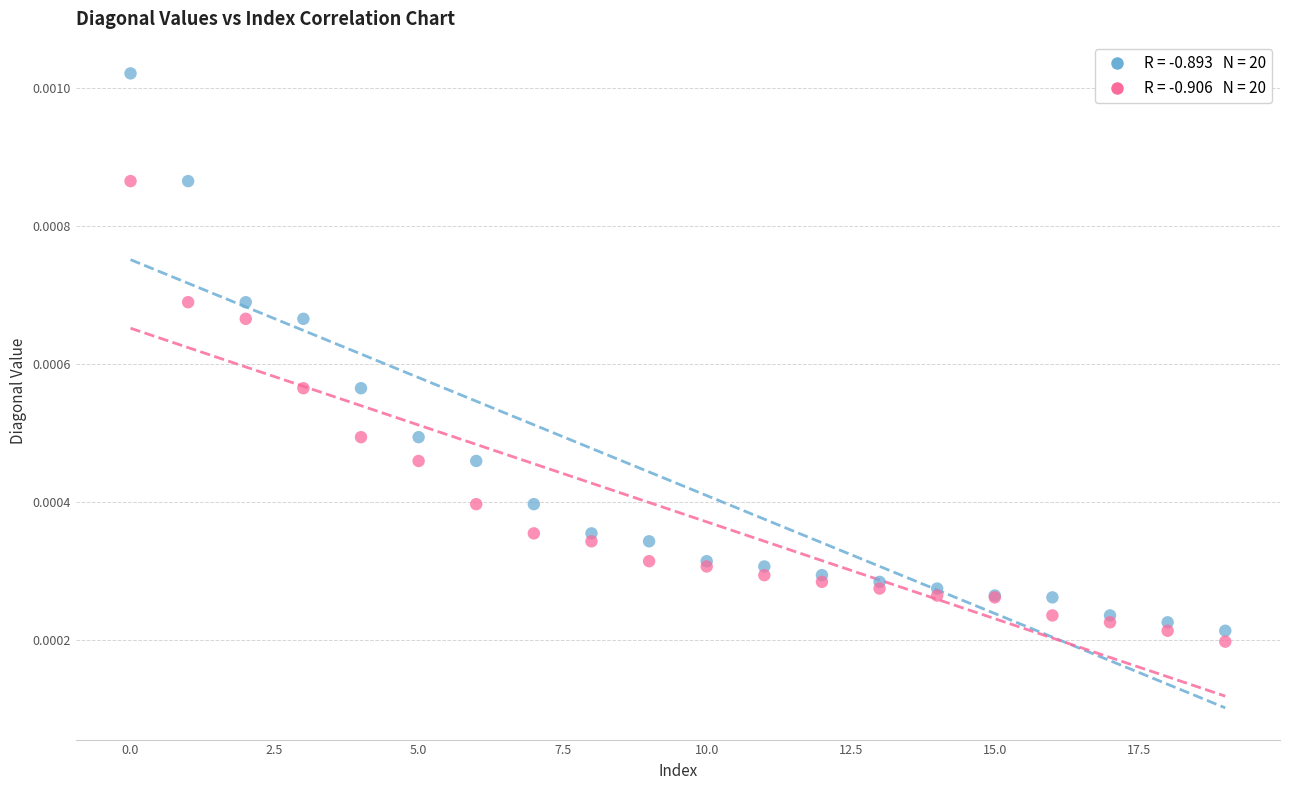

Which series has the largest Y range (max minus min)?

Series A